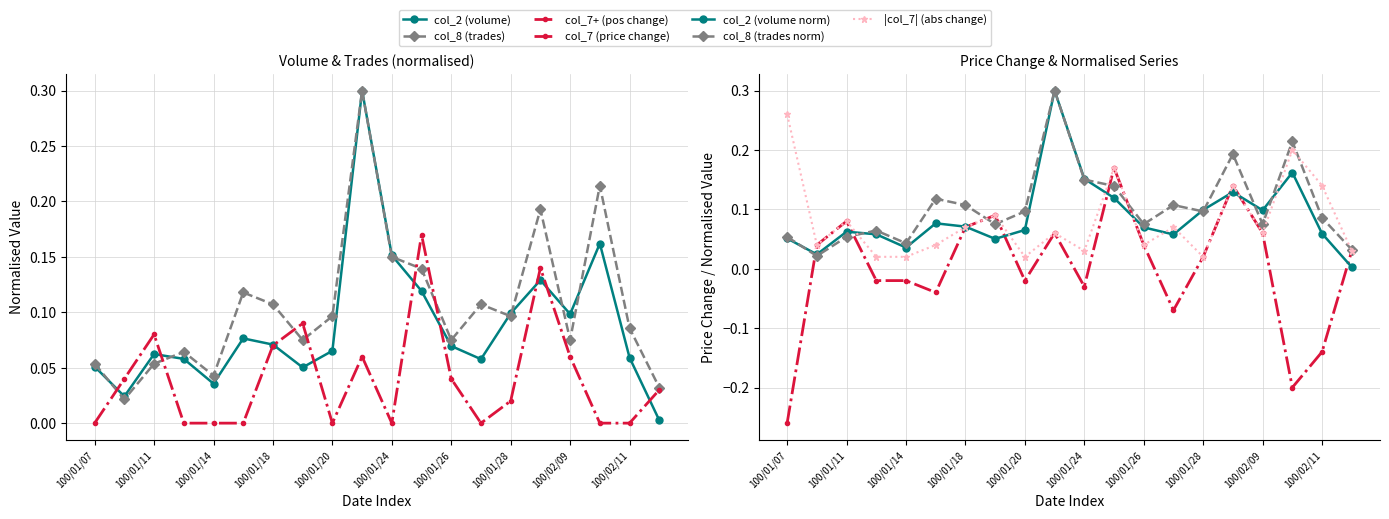

What is the value of the col_8 point at the 15th from the left?

0.1